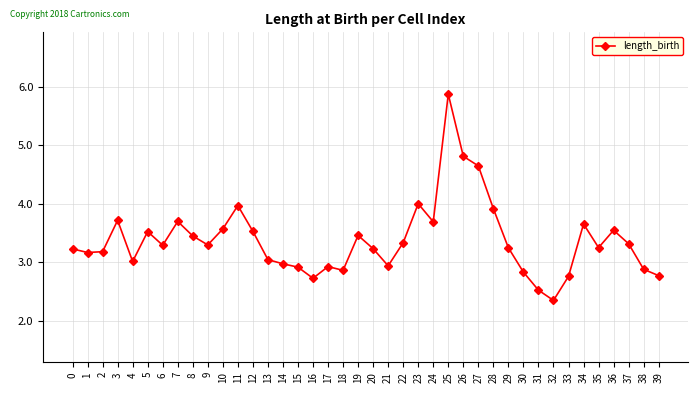

How many distinct data groups are displayed?

1